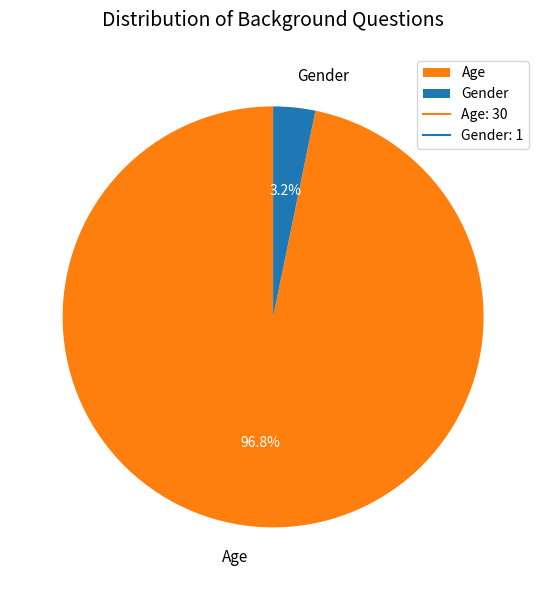

What percentage is the Gender slice, to the nearest percent?

3%